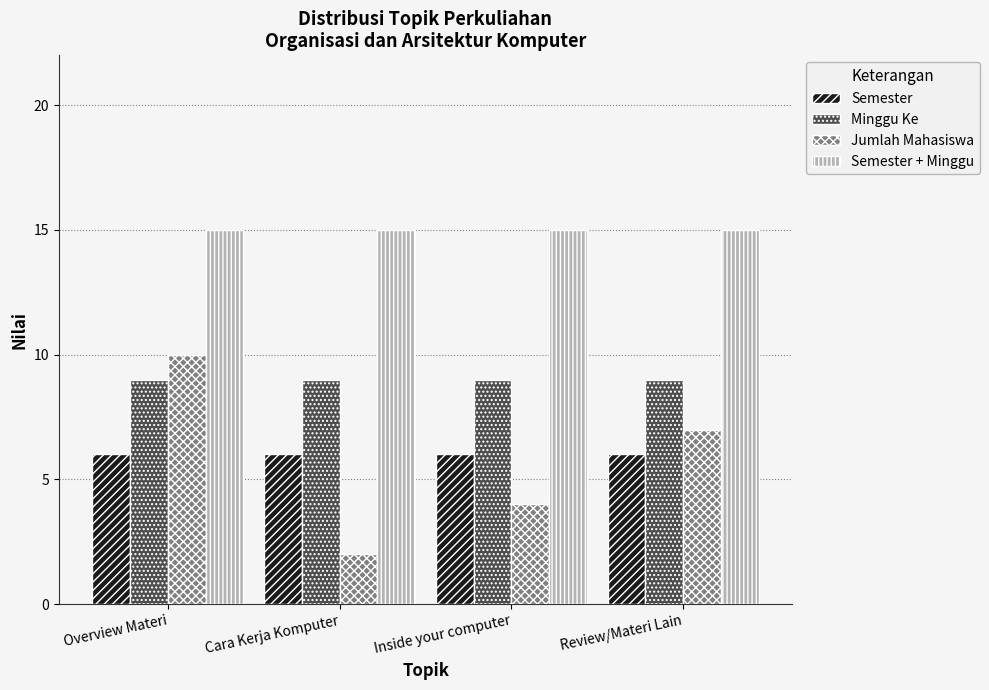

How many bars are there in each group?

4